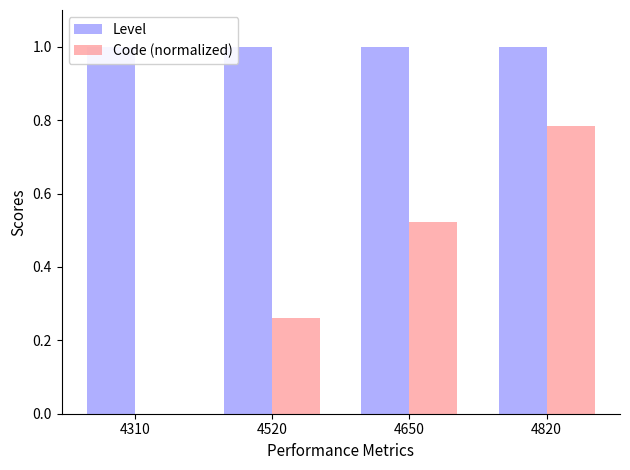

Rank the series by their average value, from highest to lowest.

Level, Code (normalized)